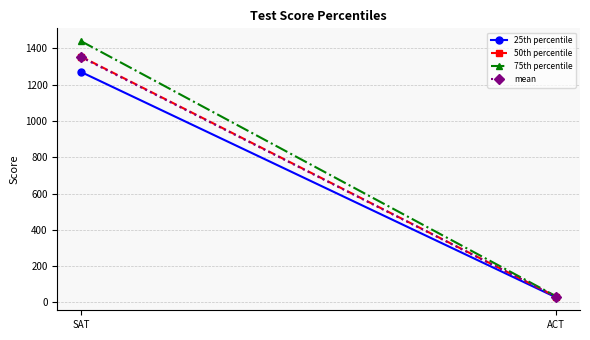

How many data points does each series have?

2